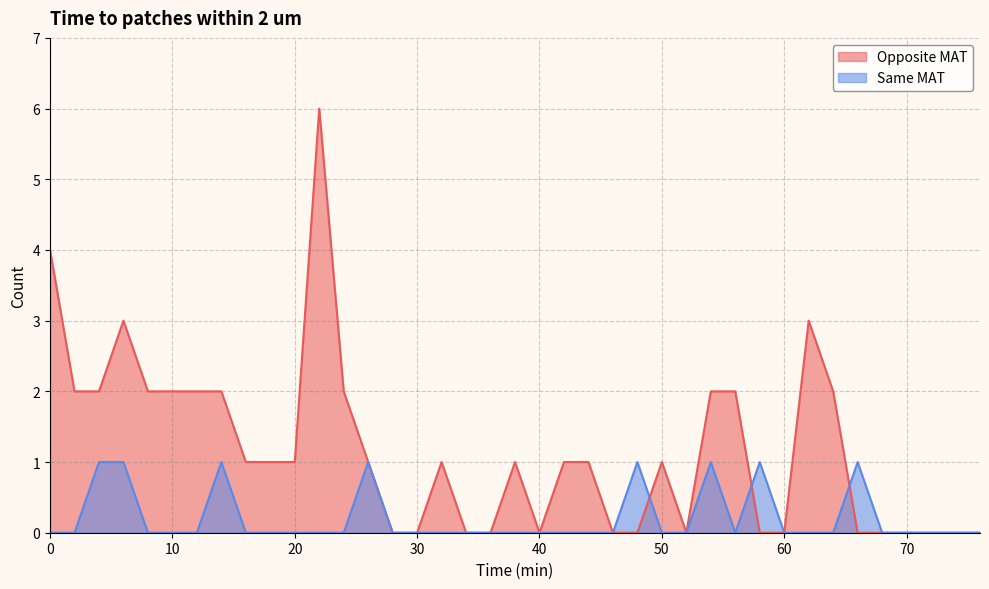

In Same MAT, how many points are higher than both neighbors (excluding endpoints)?

6